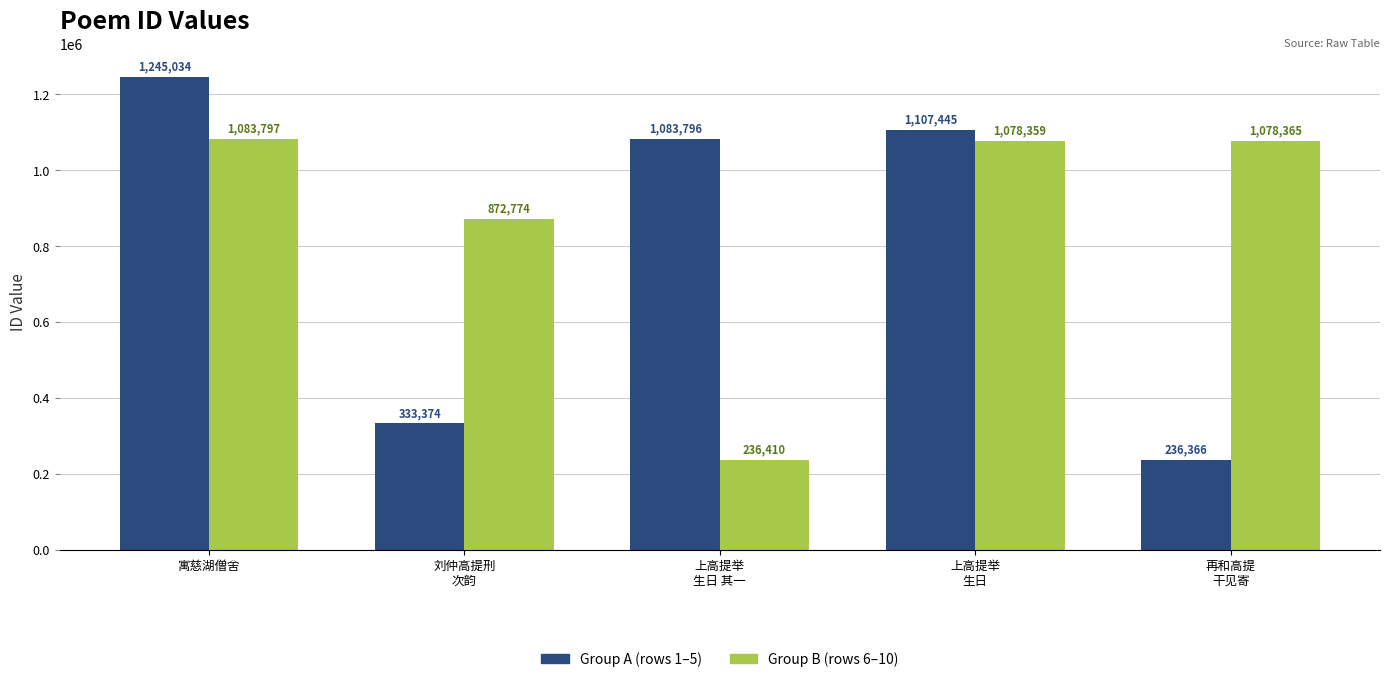

What is the spread (max minus min) of values at 寓慈湖僧舍?

161237